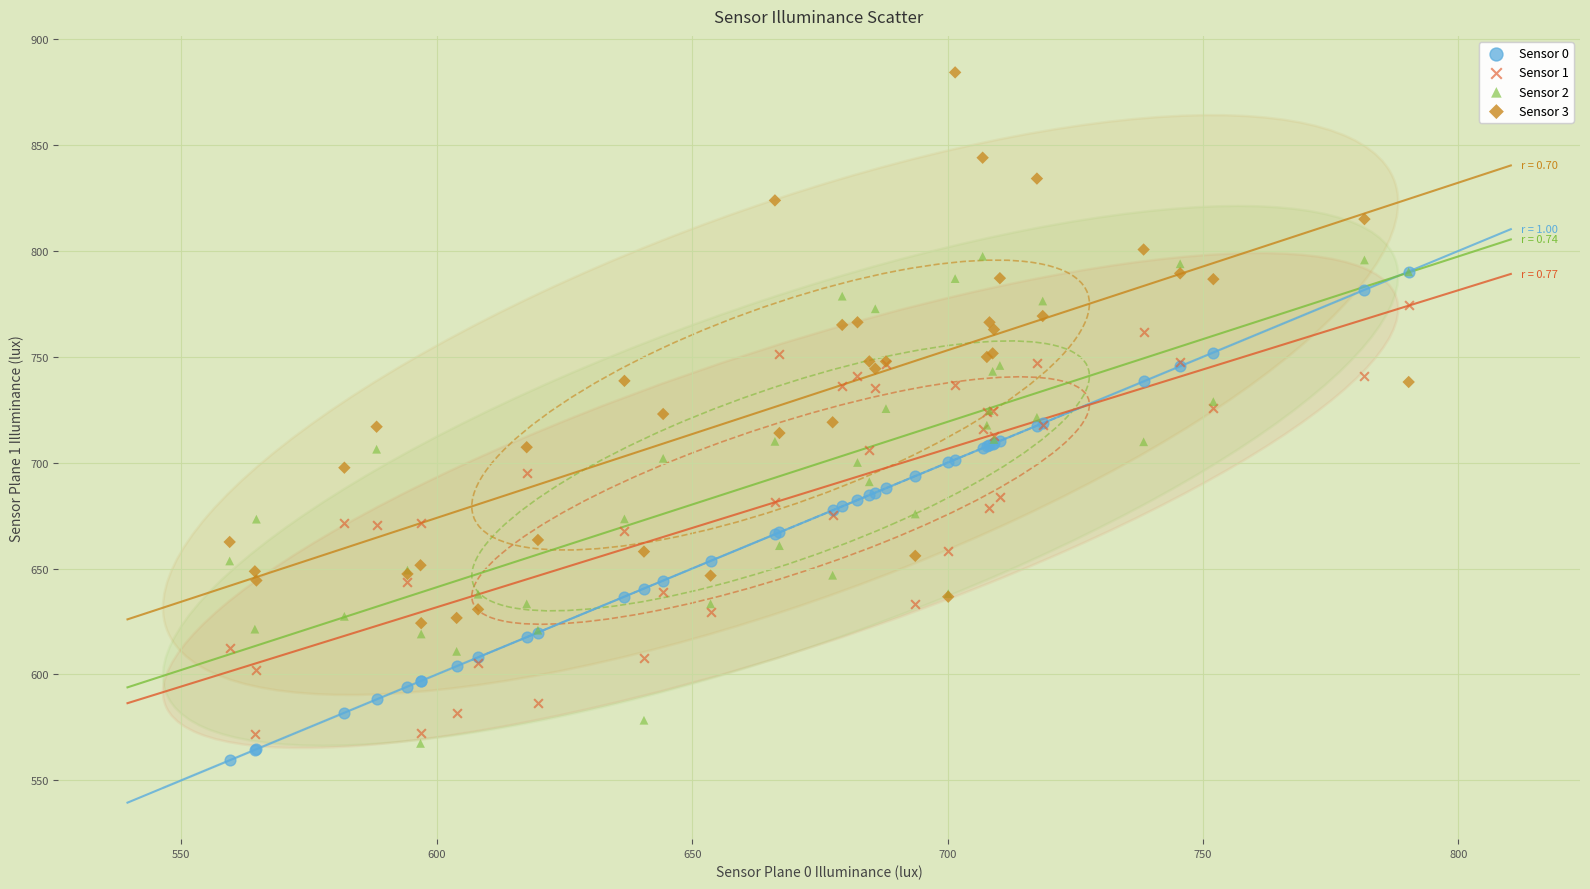

What are all the series names shown in the legend?

Sensor 0, Sensor 1, Sensor 2, Sensor 3